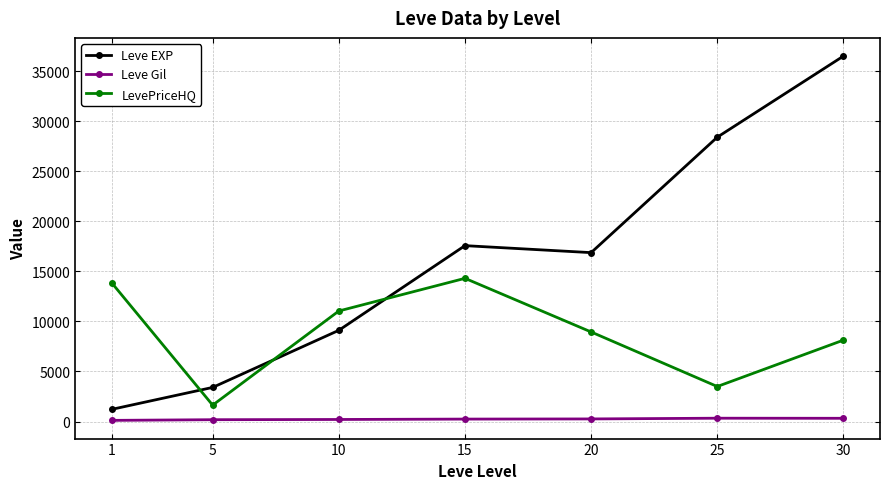

What is the value of the Leve Gil point at the 5th from the left?

257.0